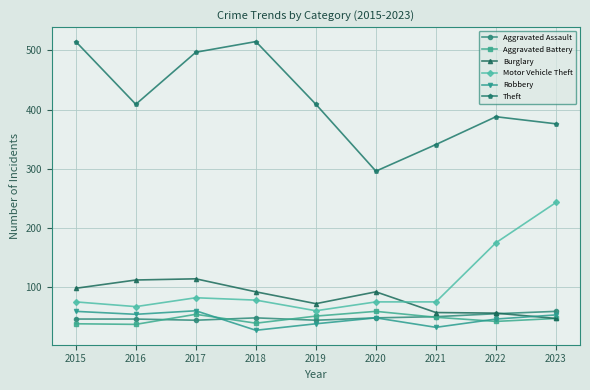

What is the difference between the maximum and minimum values in the Theft series?

219